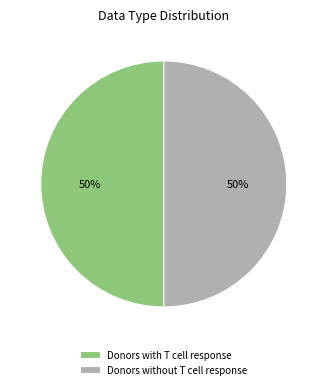

To the nearest percent, what is the average slice percentage?

50%